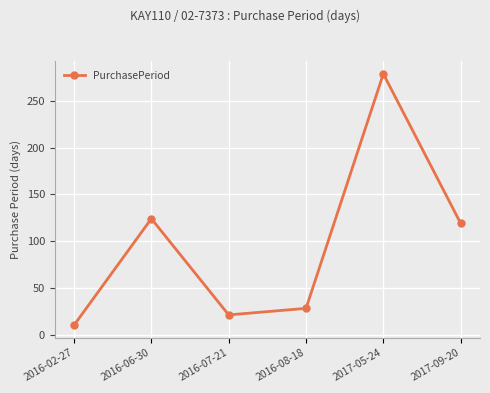

What is the approximate value at 2016-02-27, to the nearest 5?

10